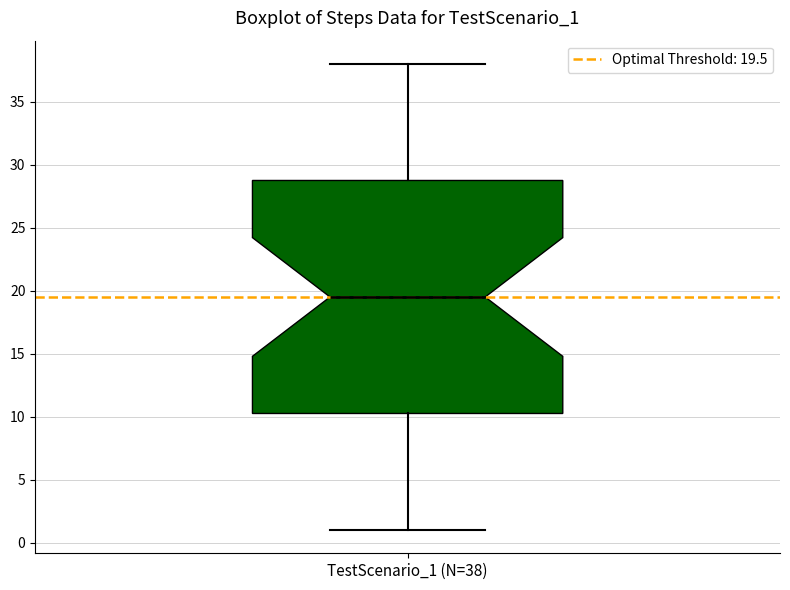

Read this box plot against the y-axis: the position of the median line, the range covered by the box, and the ends of both whiskers. The values are not printed on the chart, so give them approximately, as read against the axis.

median 19.5, box 10.5 to 29.0, whiskers 1.0 to 38.0